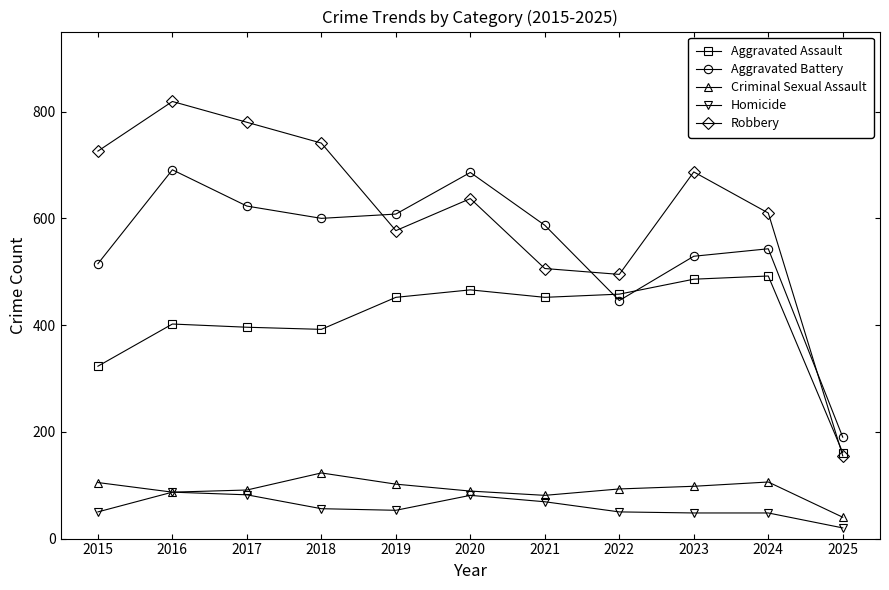

What is the highest value of the Aggravated Battery series?

691